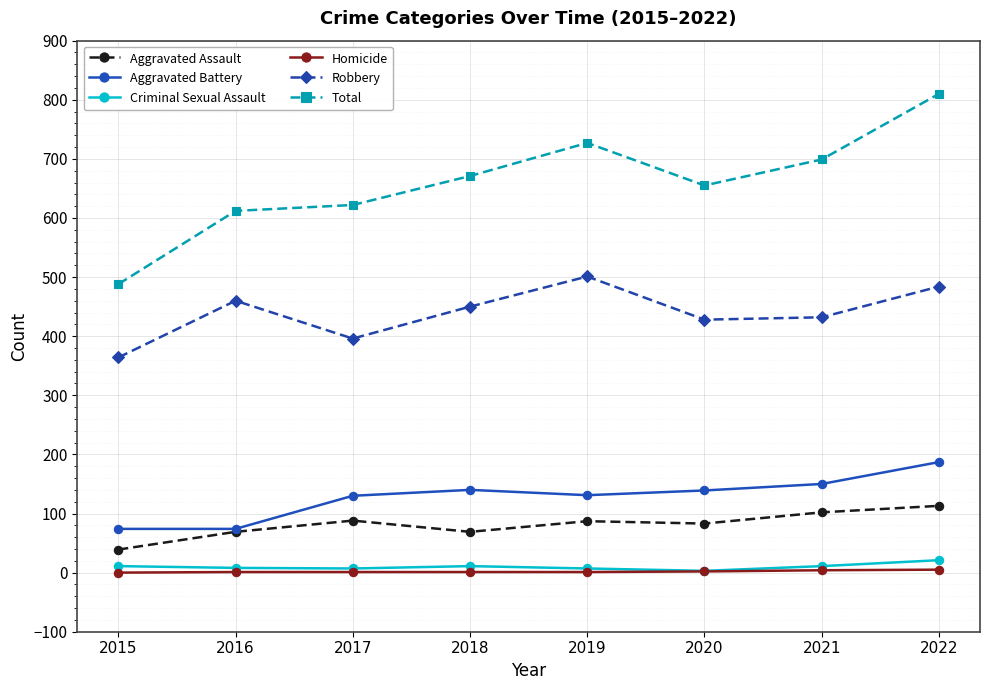

Does the chart have visible grid lines?

Yes